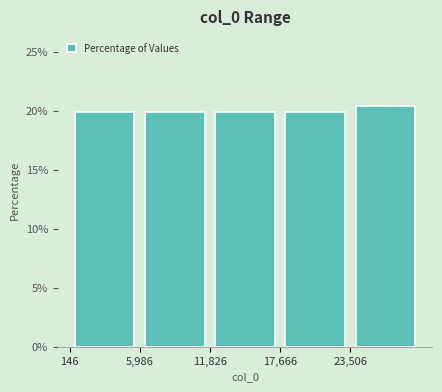

Reading left to right, list every bar in this chart as the range it spans on the x-axis followed by its height. Neither the bar edges nor the heights are printed on the chart, so give them approximately, as read against the axes.

0 to 6000: 20.0
6000 to 12000: 20.0
12000 to 18000: 20.0
18000 to 24000: 20.0
24000 to 29000: 20.5